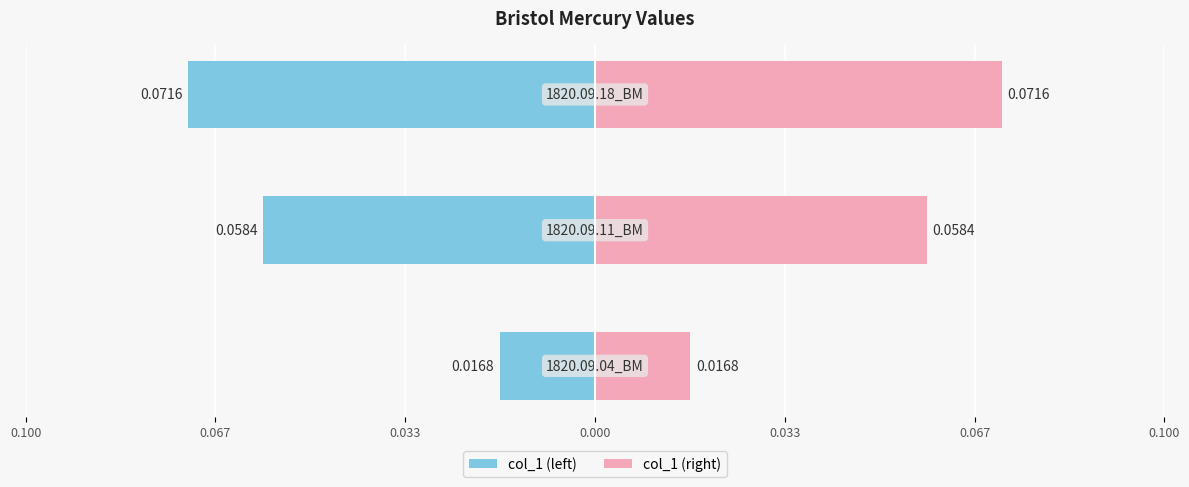

What is the sum of all col_1 (left) values?

-0.1